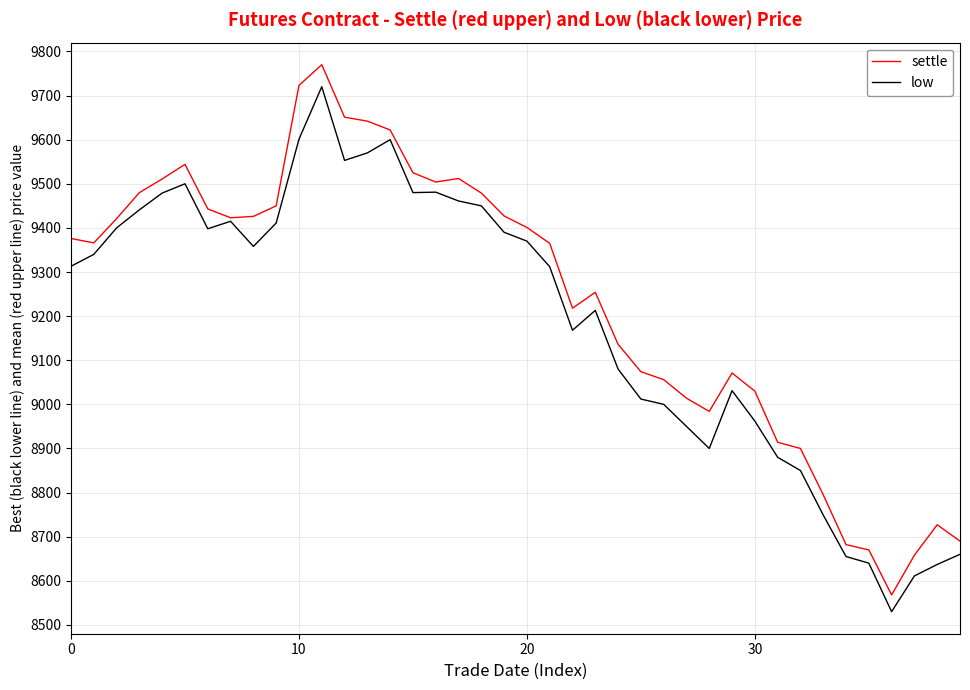

Which series has the largest total across all categories?

settle